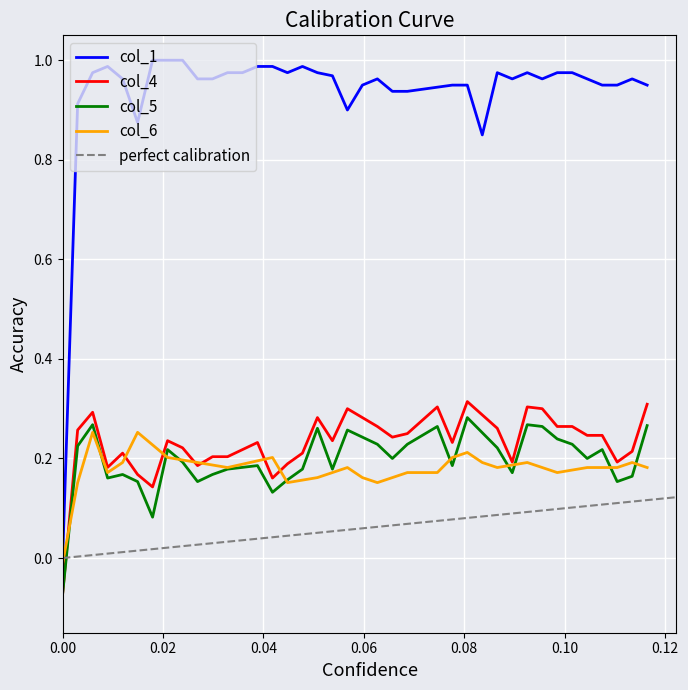

How many data points in col_5 are less than 0?

1